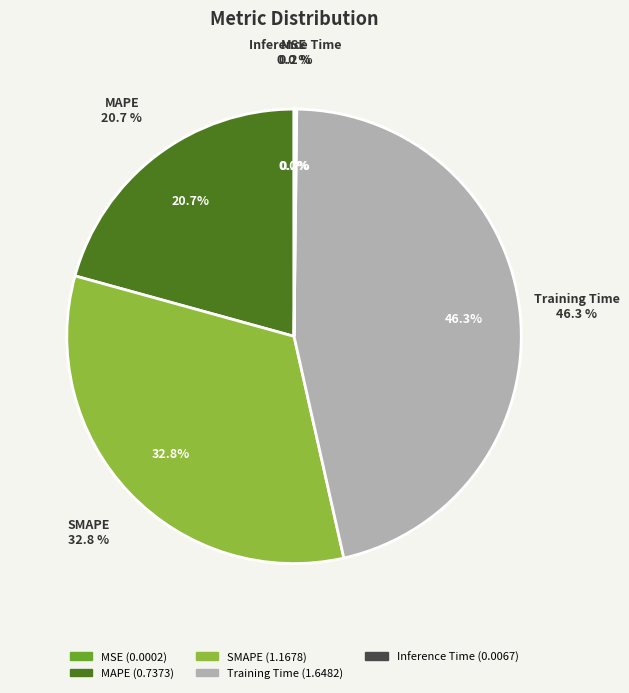

True or false: SMAPE accounts for 33% of the total.

True